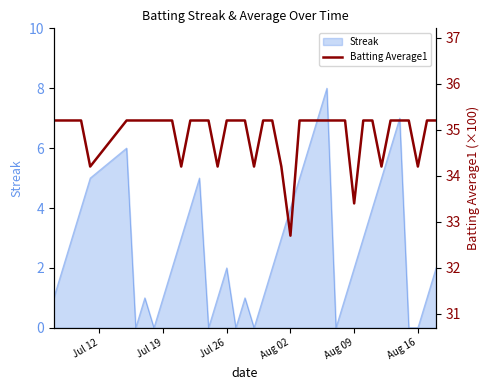

What is the highest value of the Streak series?

8